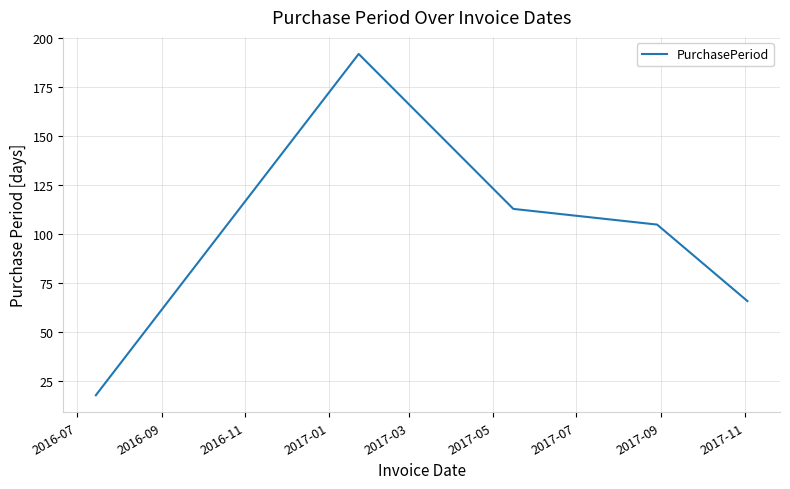

True or false: there are more than 0 points higher than both neighbors.

True